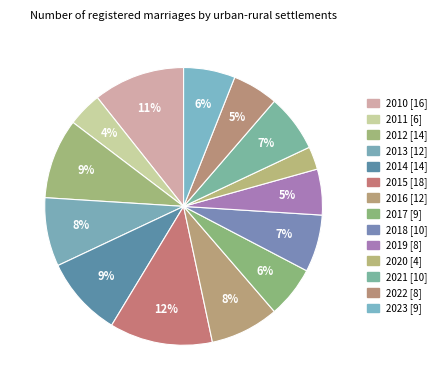

To the nearest percent, what is the difference between the largest and smallest slice percentages?

9%